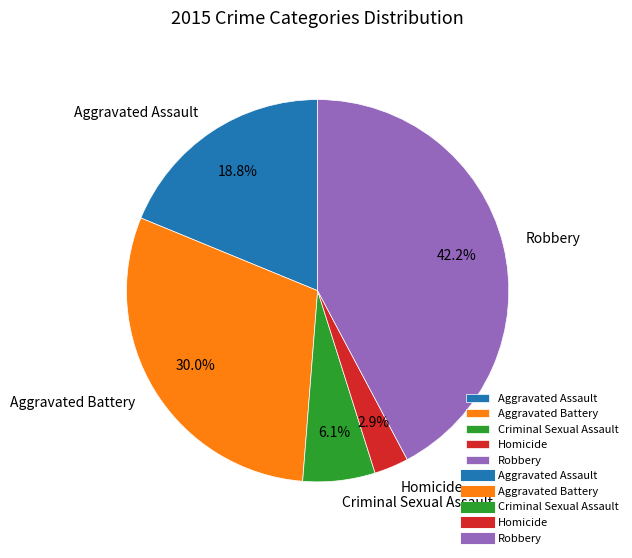

Combined, what portion of the pie is Homicide and Aggravated Battery?

32.9%